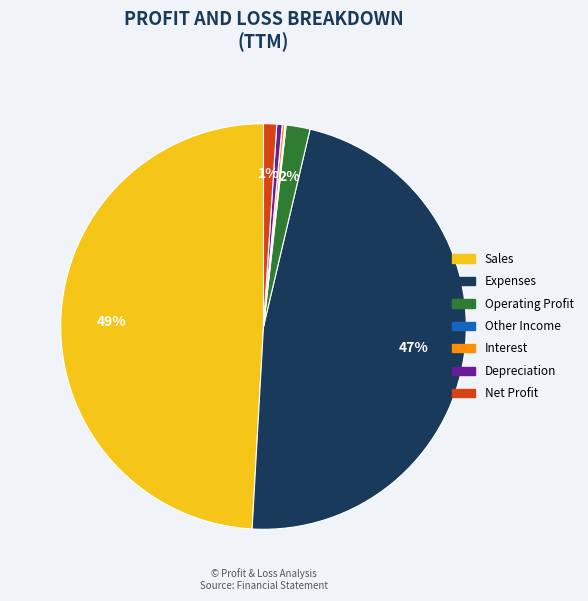

To the nearest percent, what portion does Sales represent?

49%